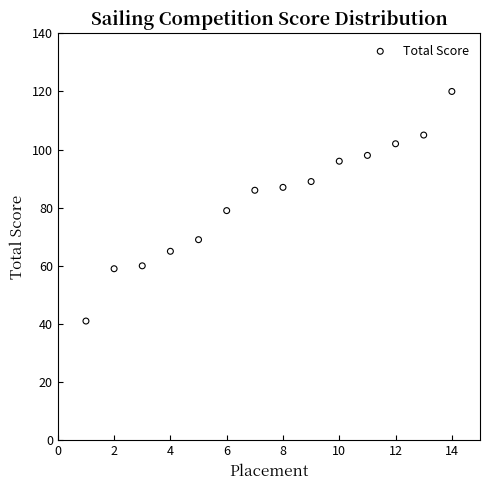

What is the range of X values (max minus min)?

13